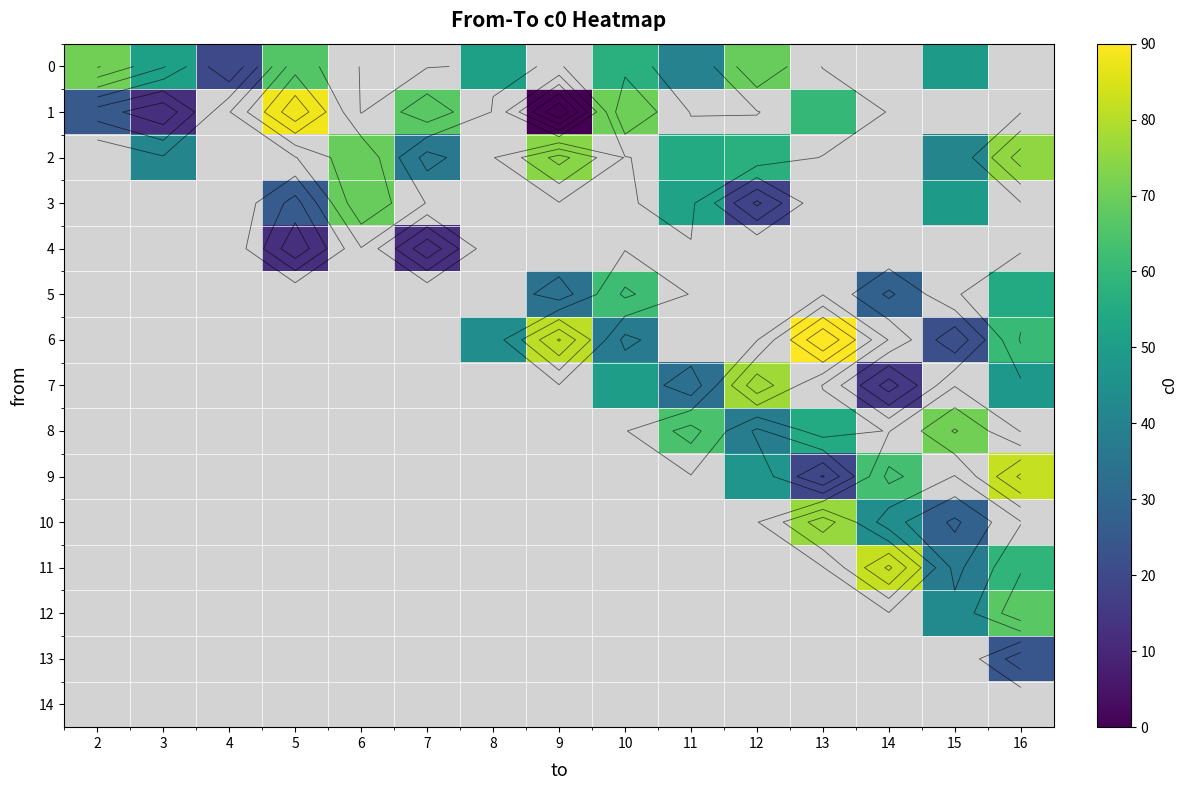

At how many categories does at least one series exceed 33?

14